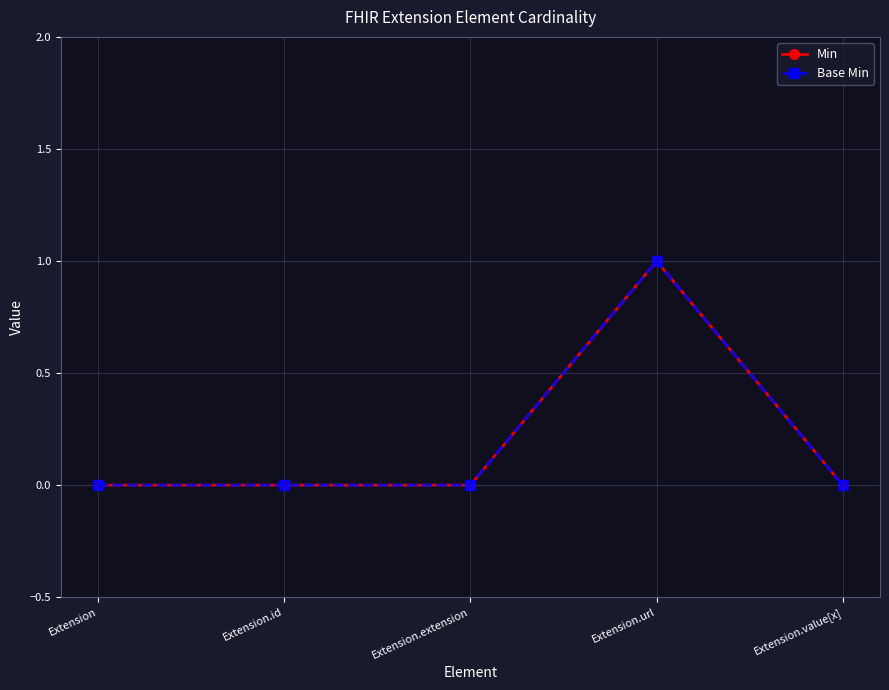

What is the difference between the Min values at Extension.url and Extension.value[x]?

1